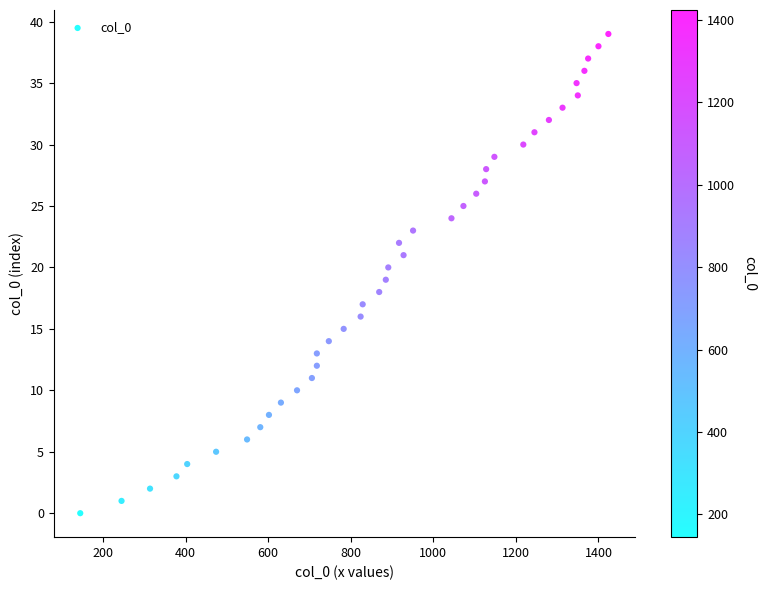

What is the range of Y values (max minus min)?

39